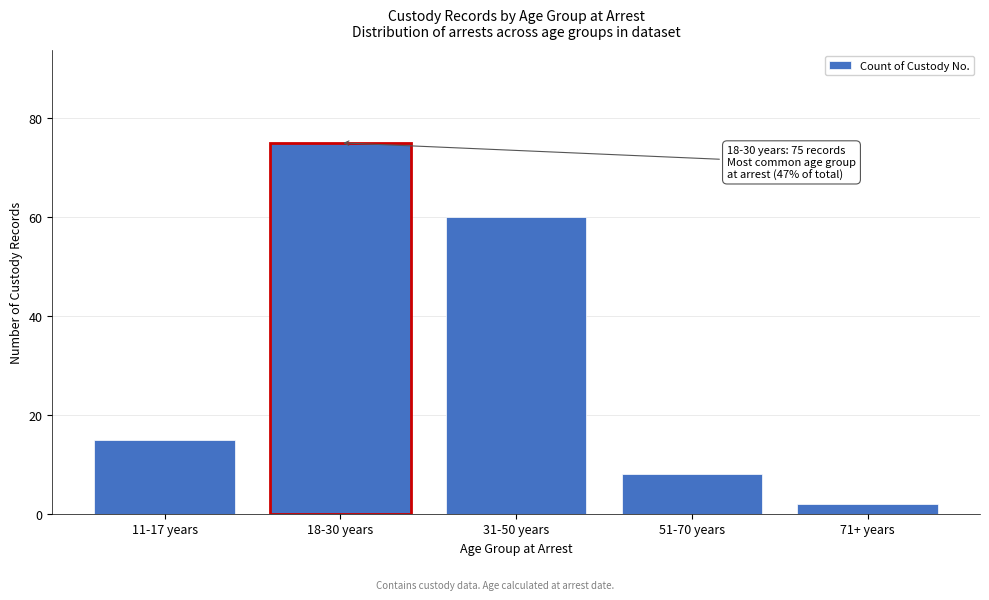

Reading right to left, extract all data points from this chart.

2	8	60	75	15